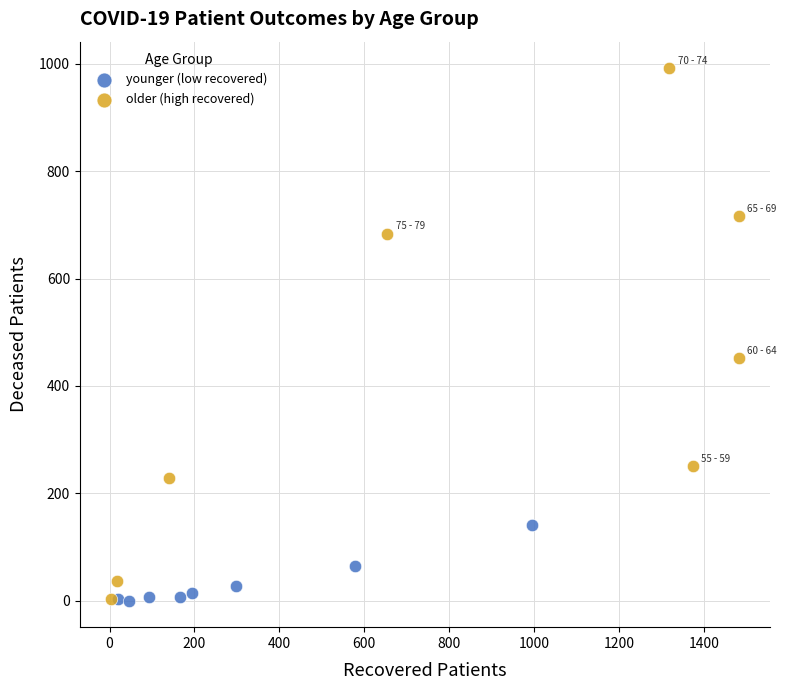

Which series has the widest spread of Y values?

older (high recovered)